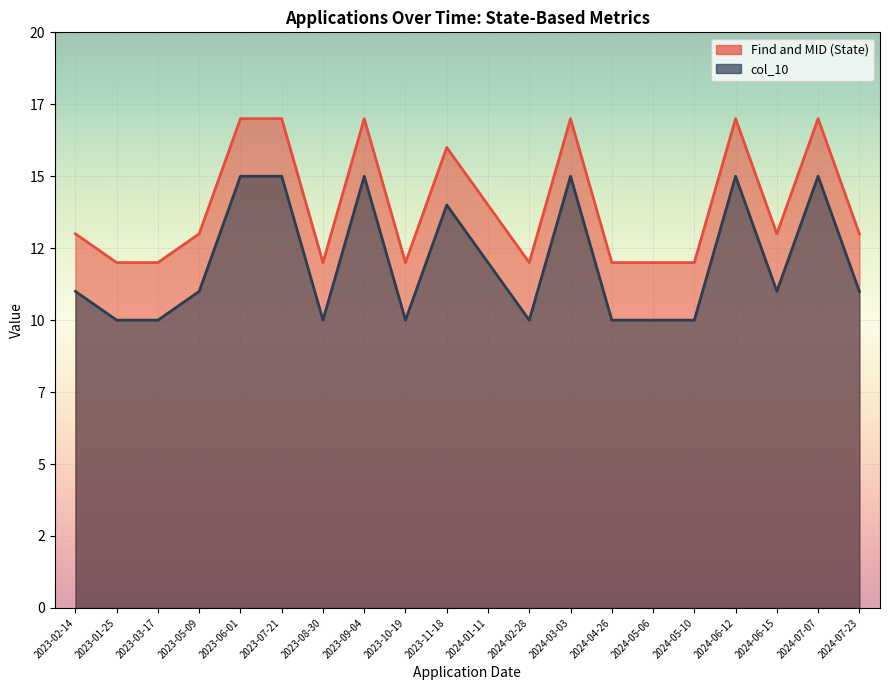

True or false: col_10 and Find and MID (State) intersect in this chart.

False